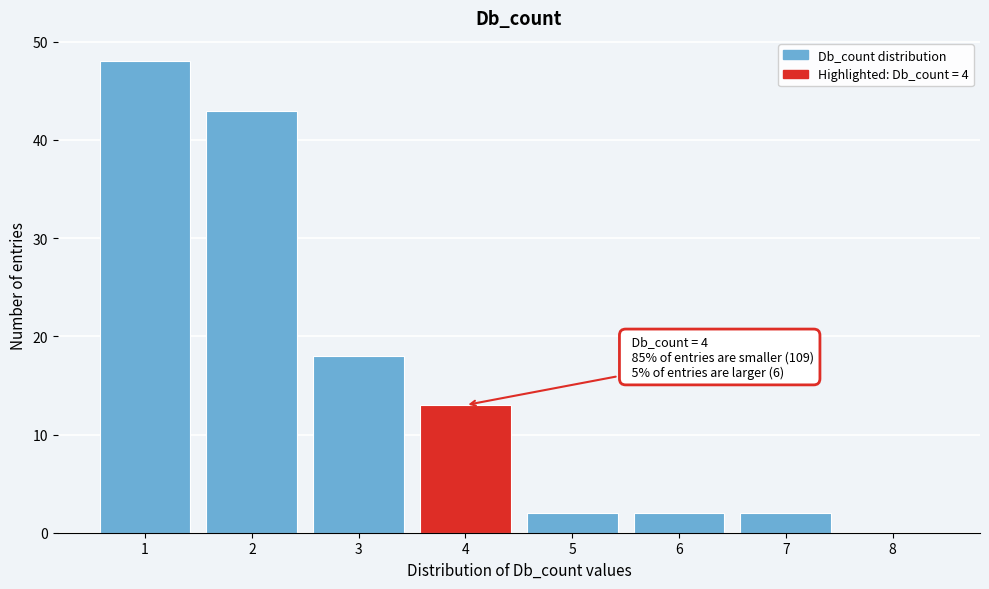

Over which range of the x-axis is the bar tallest?

0.5 to 1.5